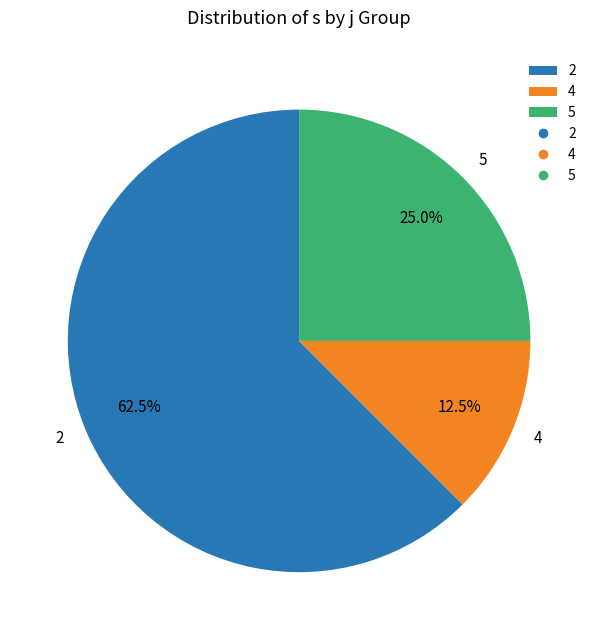

How many segments does this pie chart have?

3